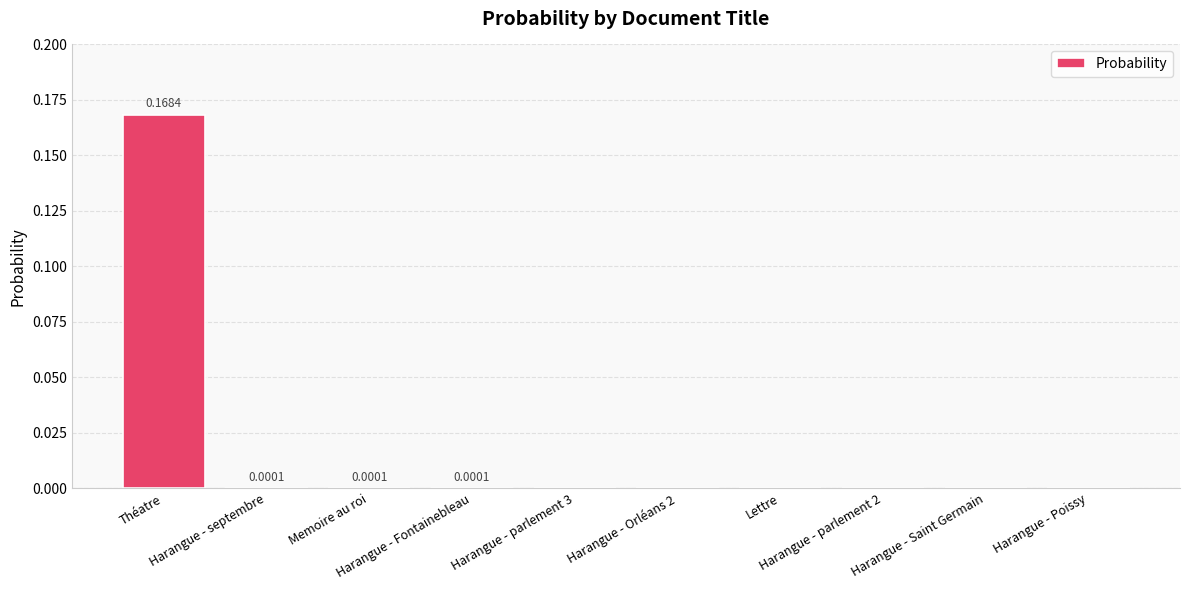

Reading left to right, list all the values displayed in this chart.

0.2	0.0	0.0	0.0	0.0	0.0	0.0	0.0	0.0	0.0